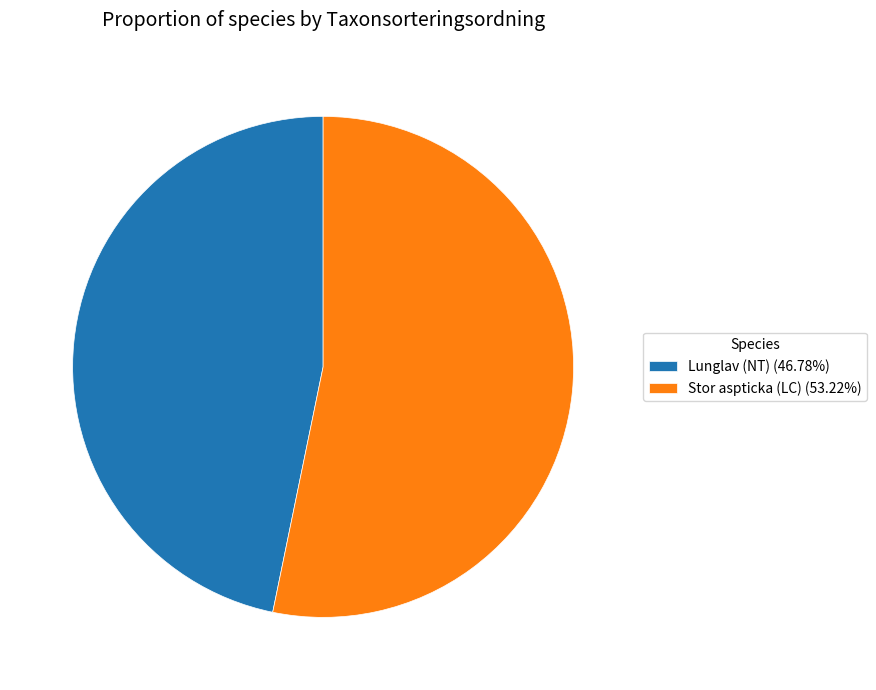

Rank the categories by value from highest to lowest.

Stor aspticka (LC), Lunglav (NT)